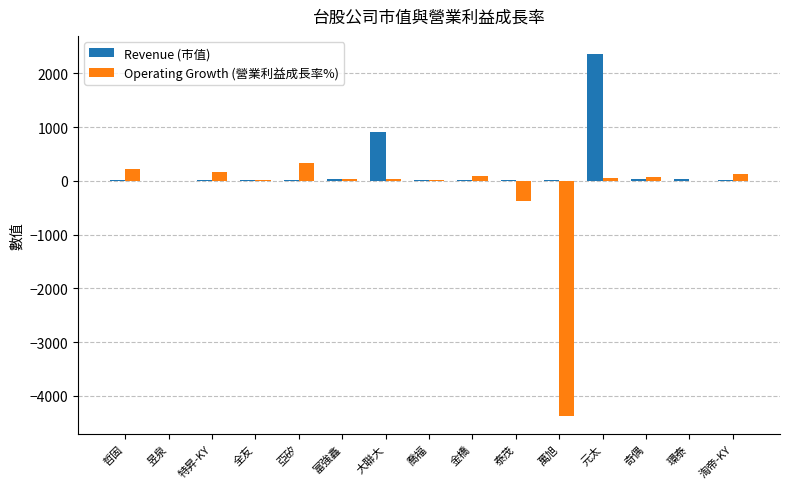

Which series has the largest total across all categories?

Revenue (市值)